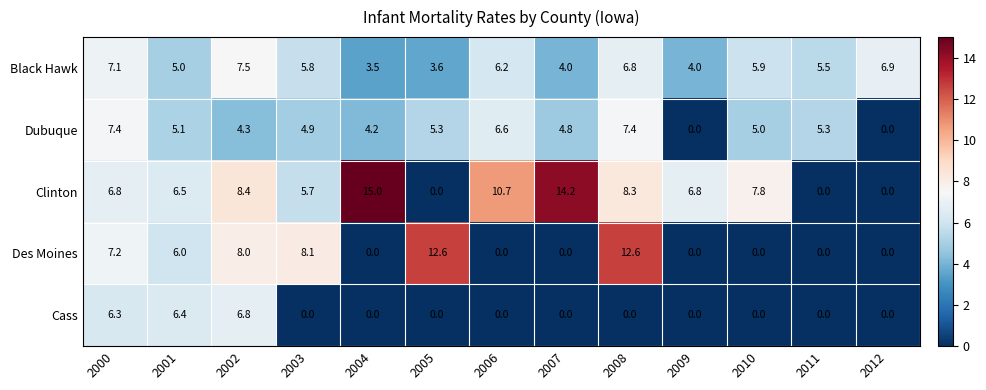

The Dubuque series shows 1.9 at 2006. True or false?

False